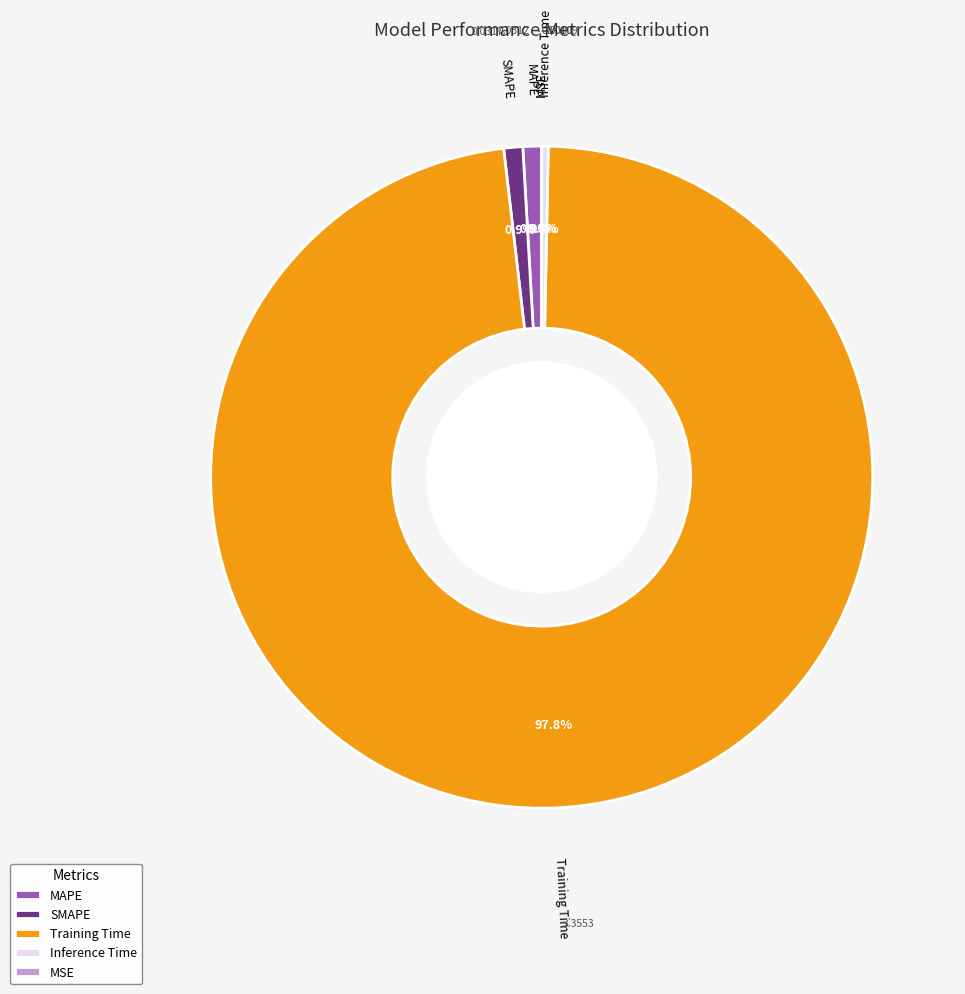

What percentage is NOT represented by MAPE?

99.1%